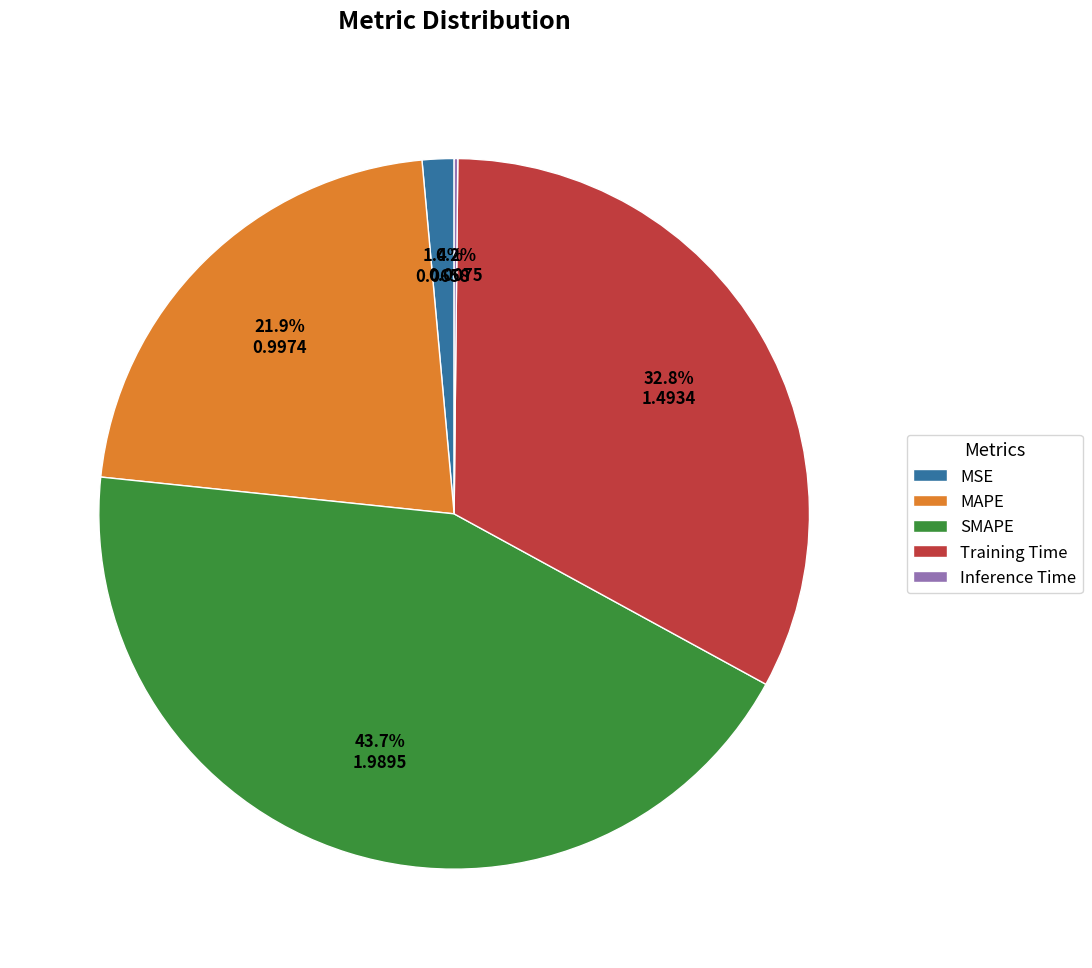

Is there any slice that represents more than half of the pie?

No